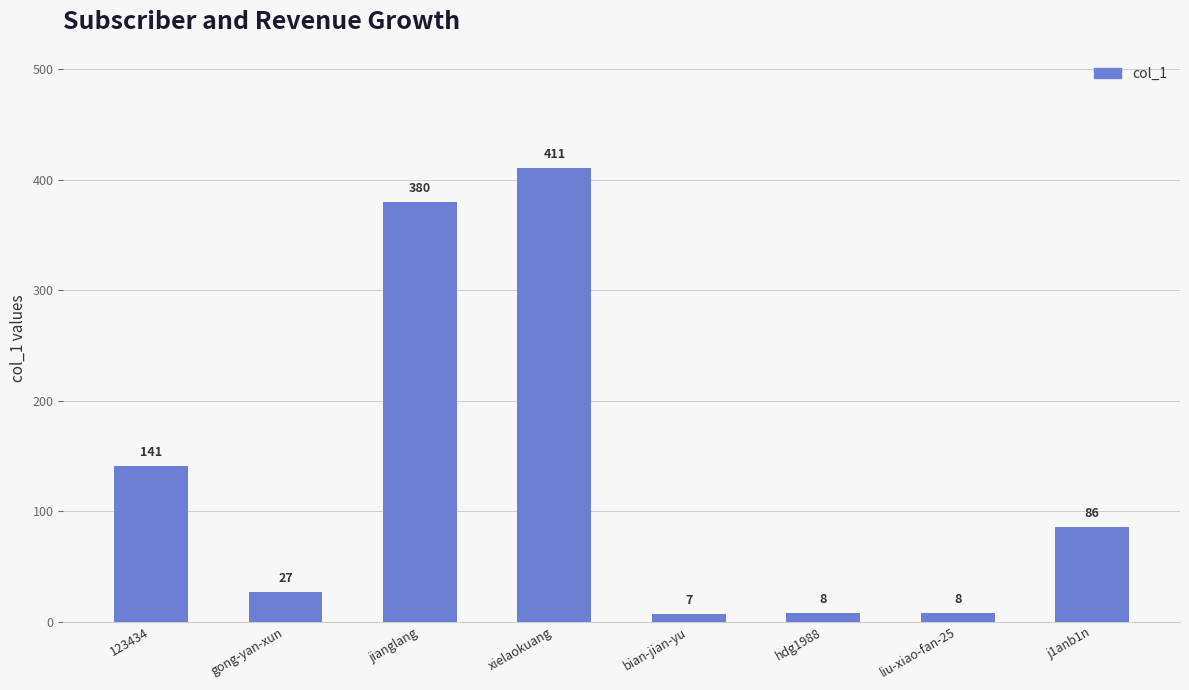

What is the maximum value shown in the chart?

411